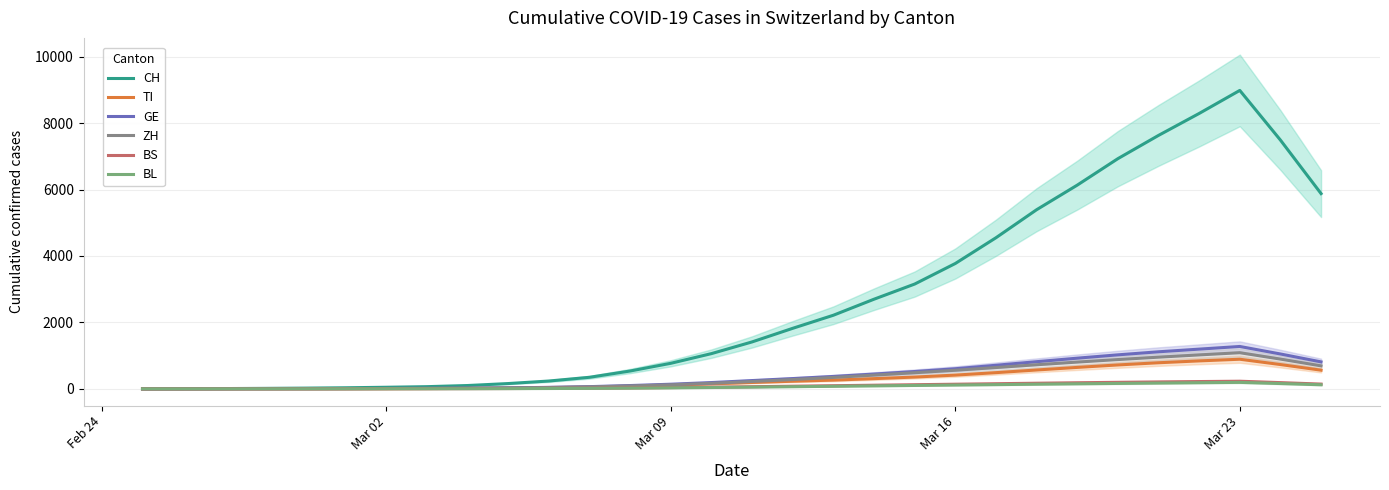

What is the highest value of the TI series?

892.0